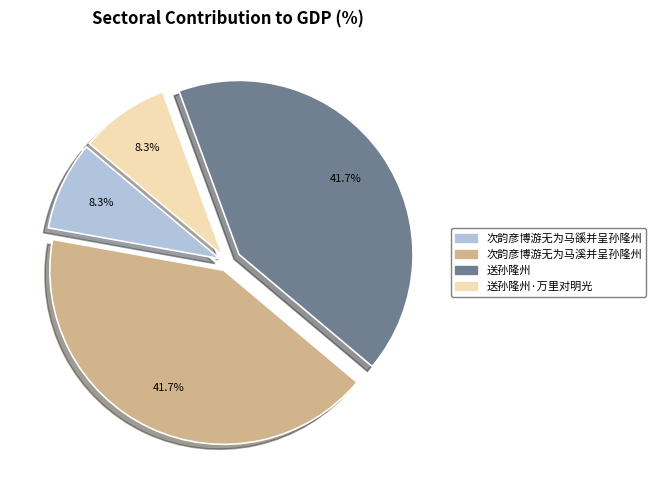

To the nearest percent, what is the difference between the largest and smallest slice percentages?

33%